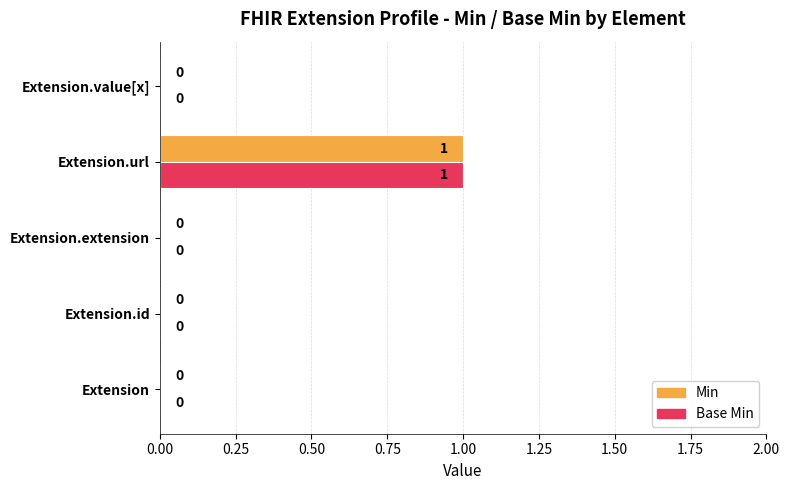

Which category has the highest value across all series?

Extension.url